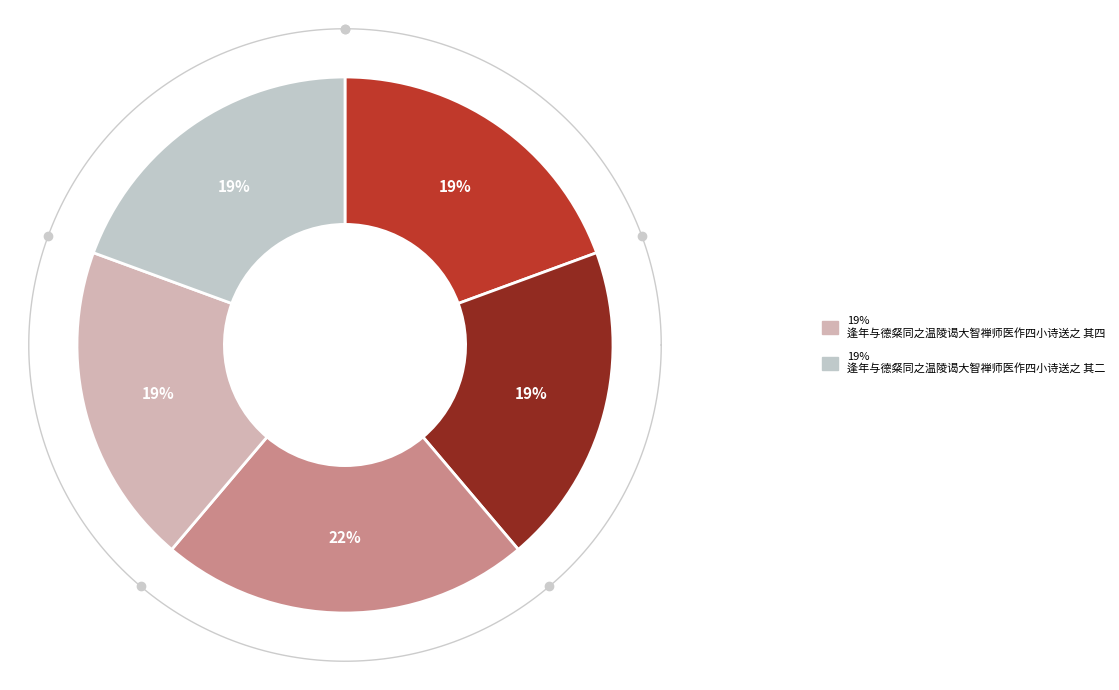

To the nearest percent, what portion does 逢年与德粲同之温陵谒大智禅师医作四小诗送之 represent?

22%